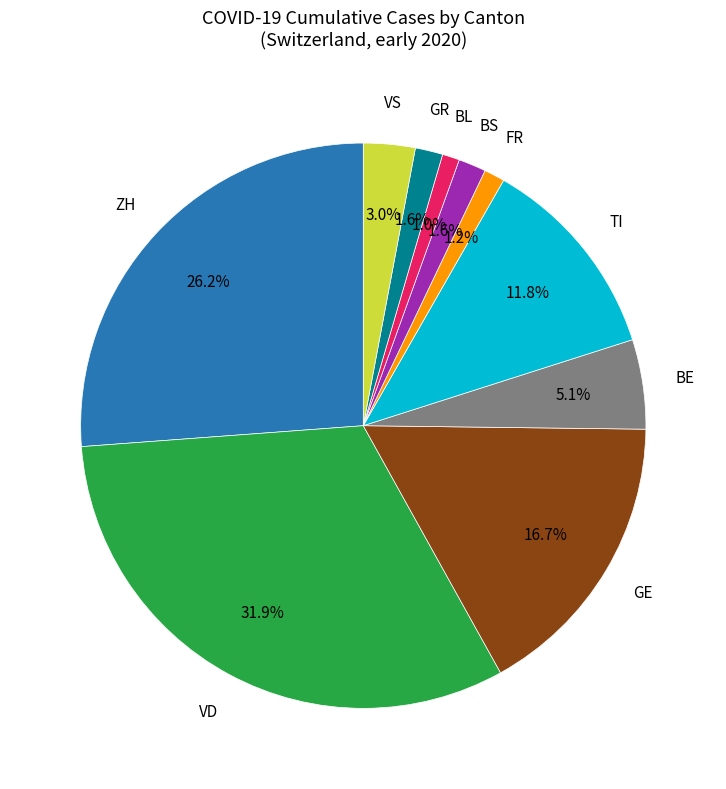

Does any single category account for the majority?

No